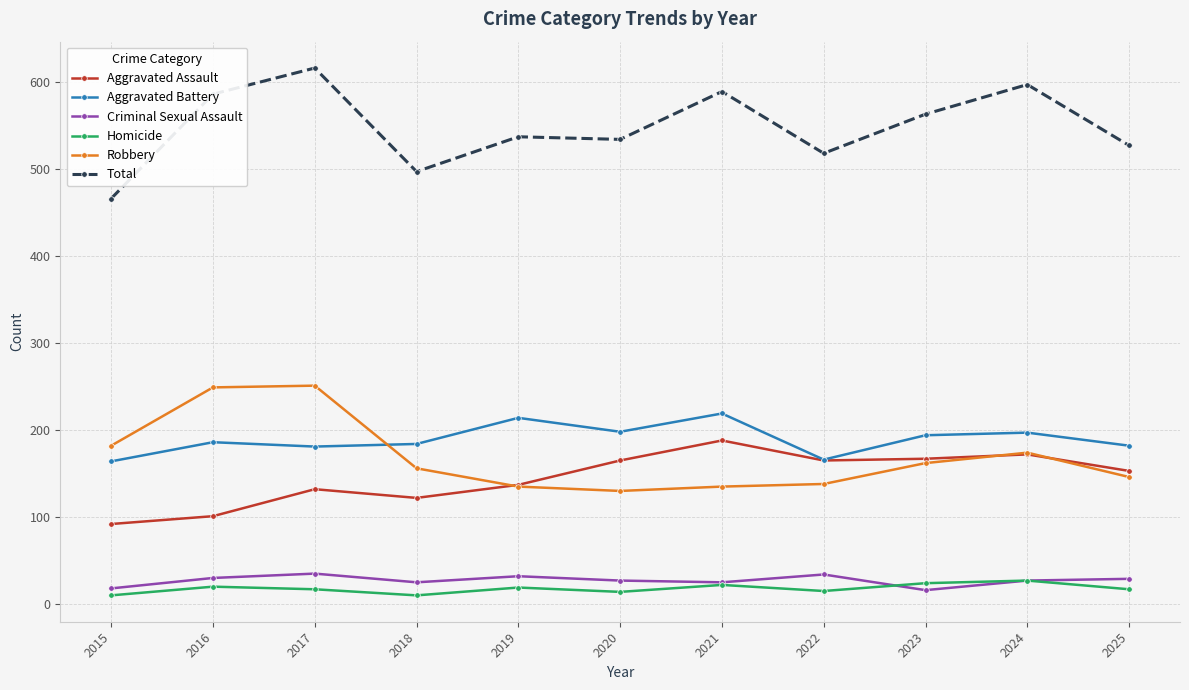

Where does the Total series first go above 537?

2016